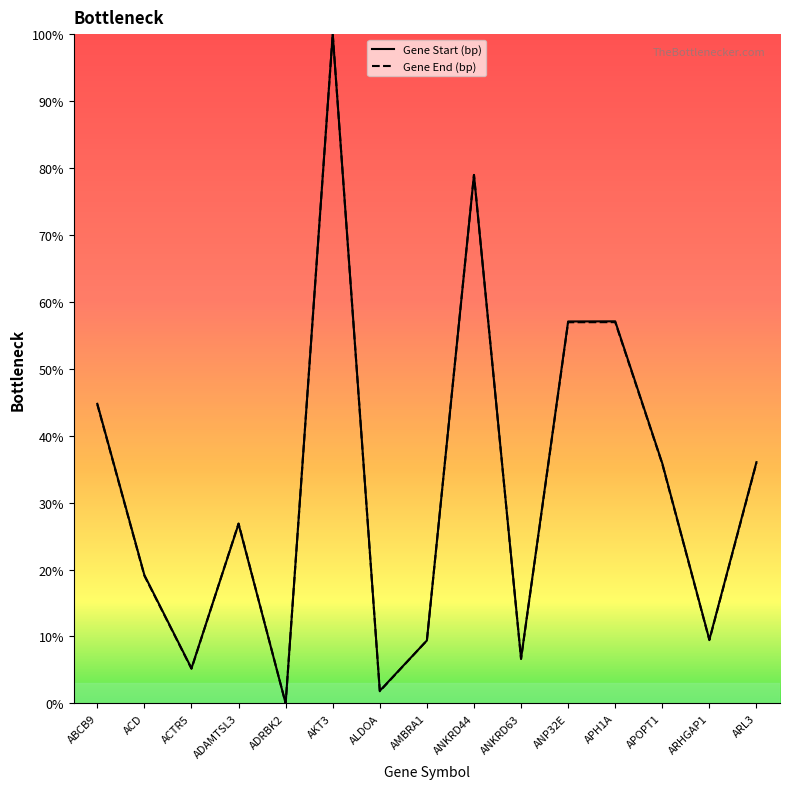

List the series in order of their peak value, highest first.

Gene Start (bp), Gene End (bp)